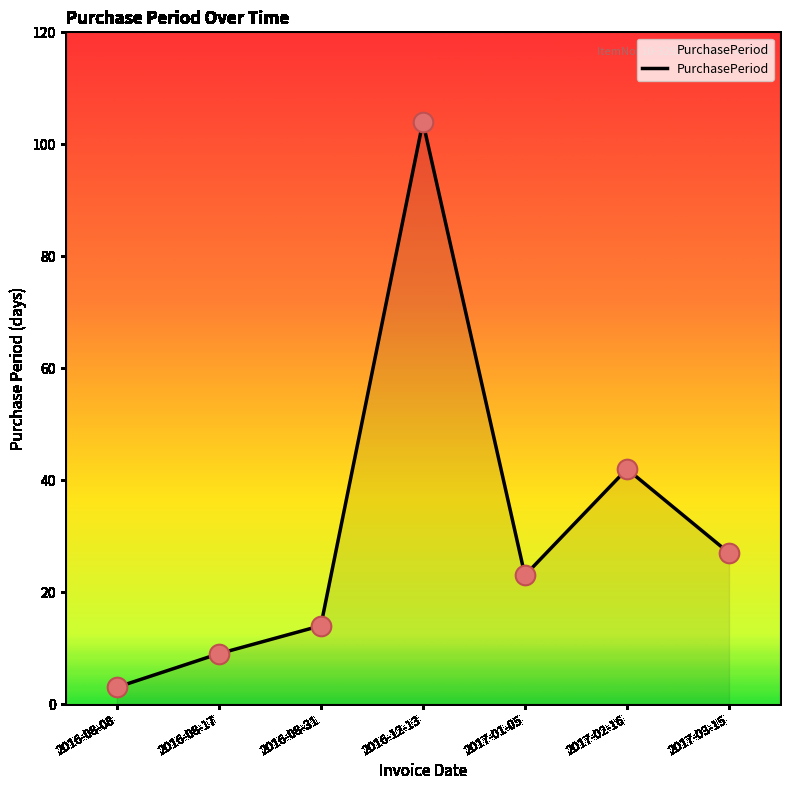

What is the change in value from 2016-08-31 to 2017-02-16?

+28